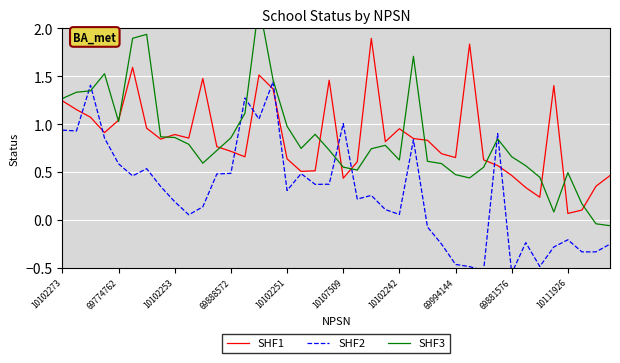

How many values in SHF3 are above zero?

38